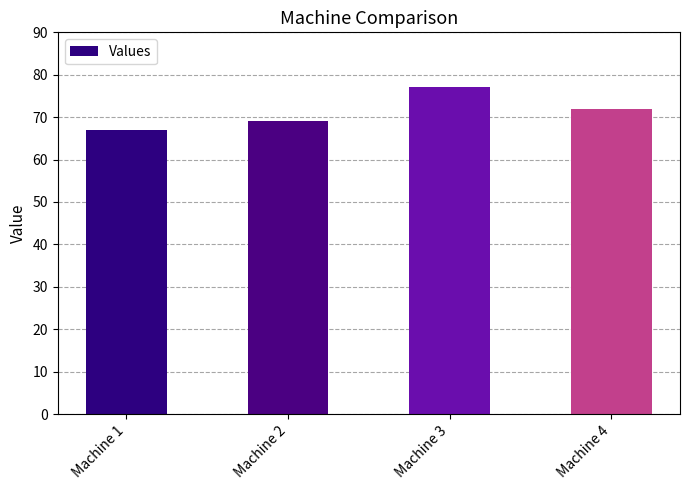

What is the sum of the values at Machine 4 and Machine 3?

149